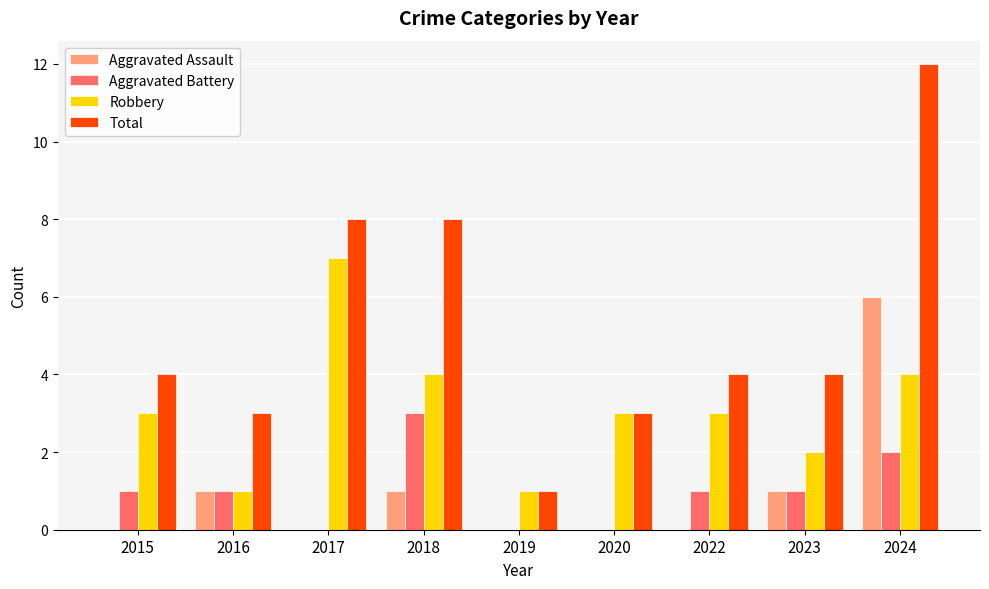

What is the sum of the Total values at 2024 and 2015?

16